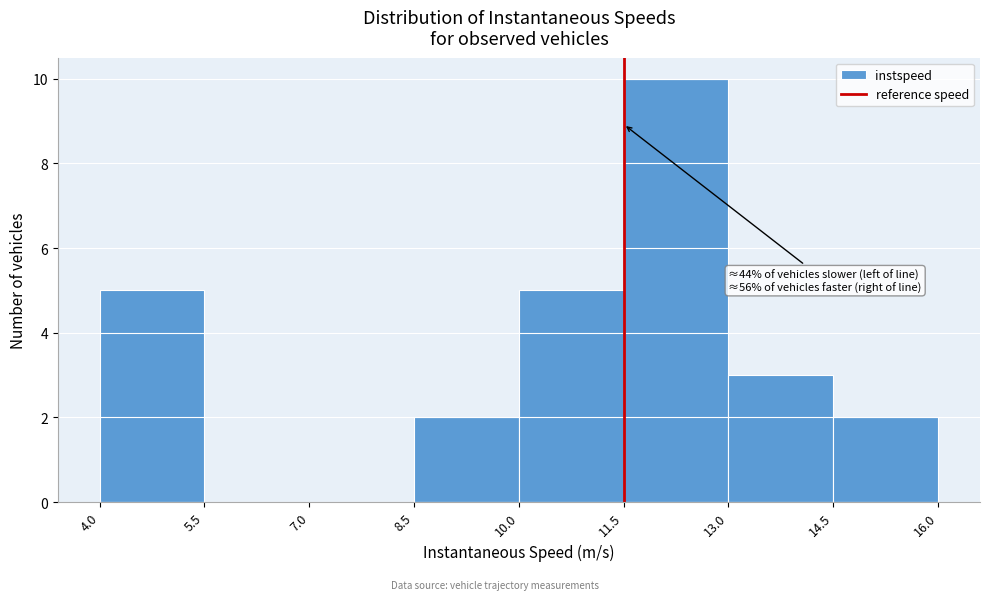

Which range on the x-axis has the tallest bar?

11.5 to 13.0